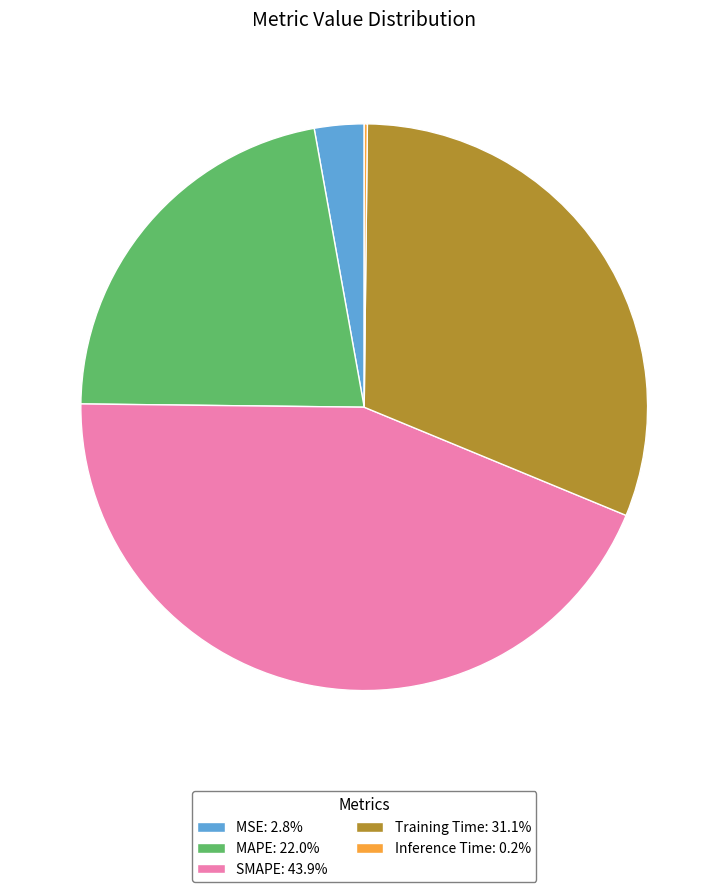

Does Training Time represent more than half of the total?

No